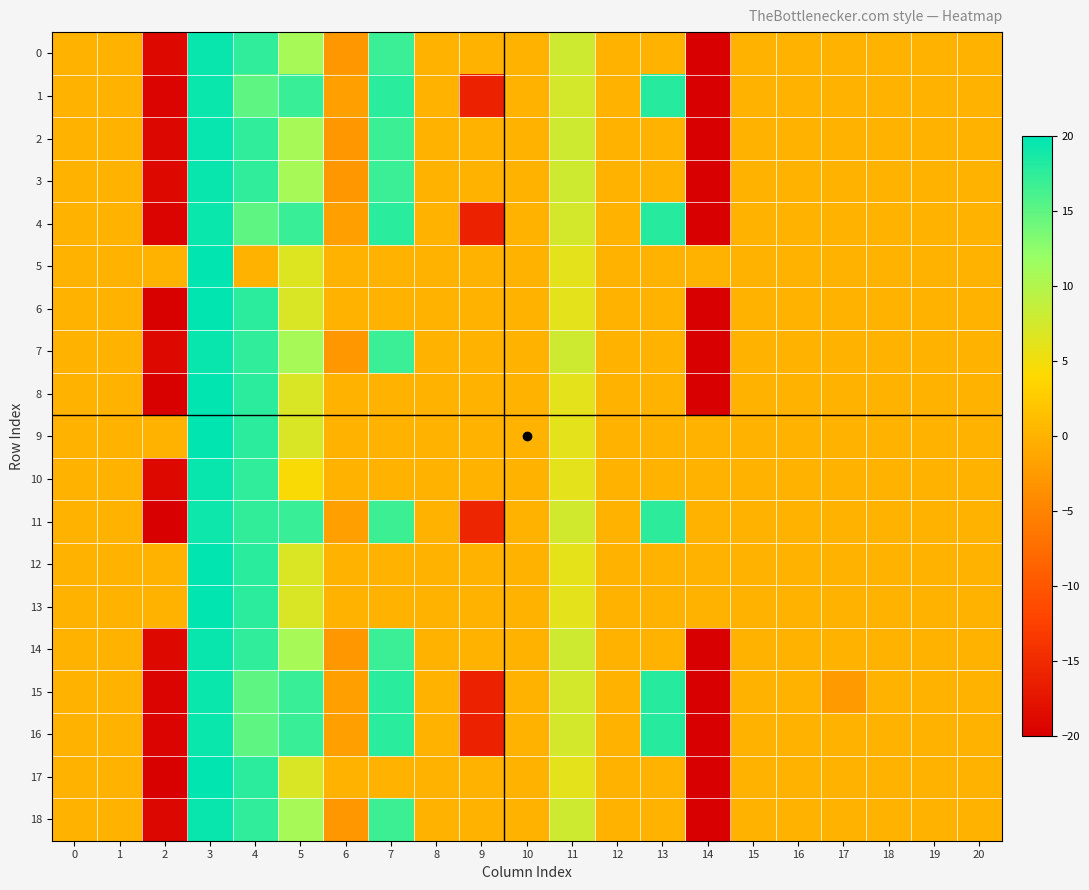

What is the difference between the highest and lowest values at 4?

17.8